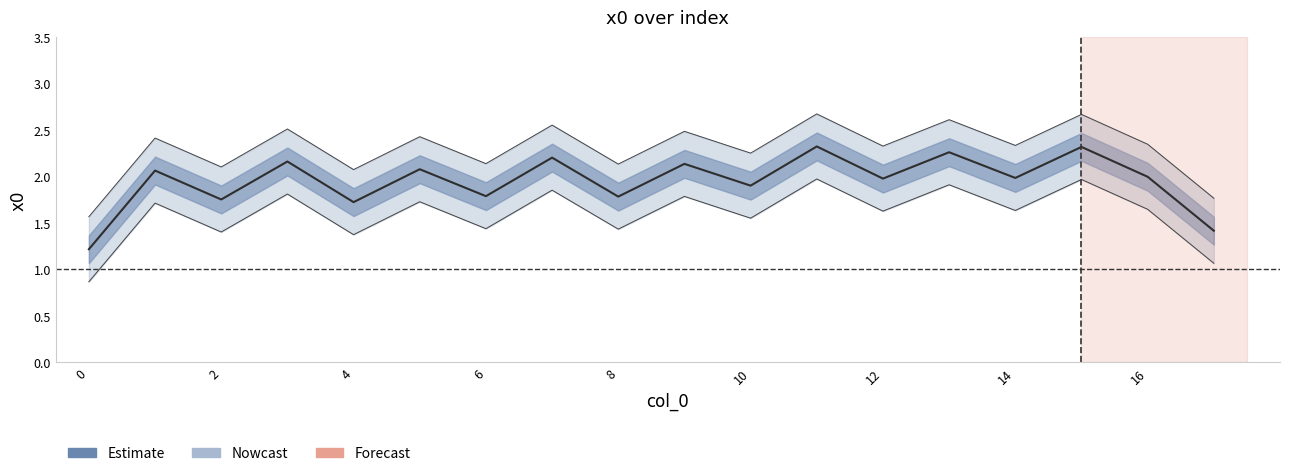

True or false: the data has more than 0 interior local peaks.

True